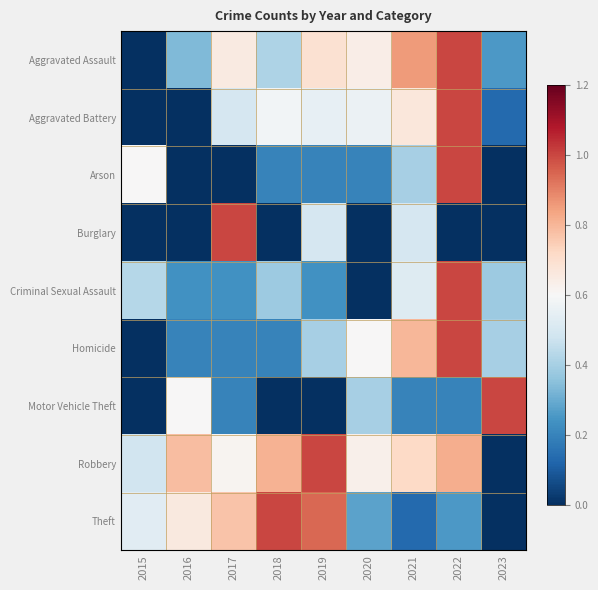

At how many categories does at least one series exceed 0?

9